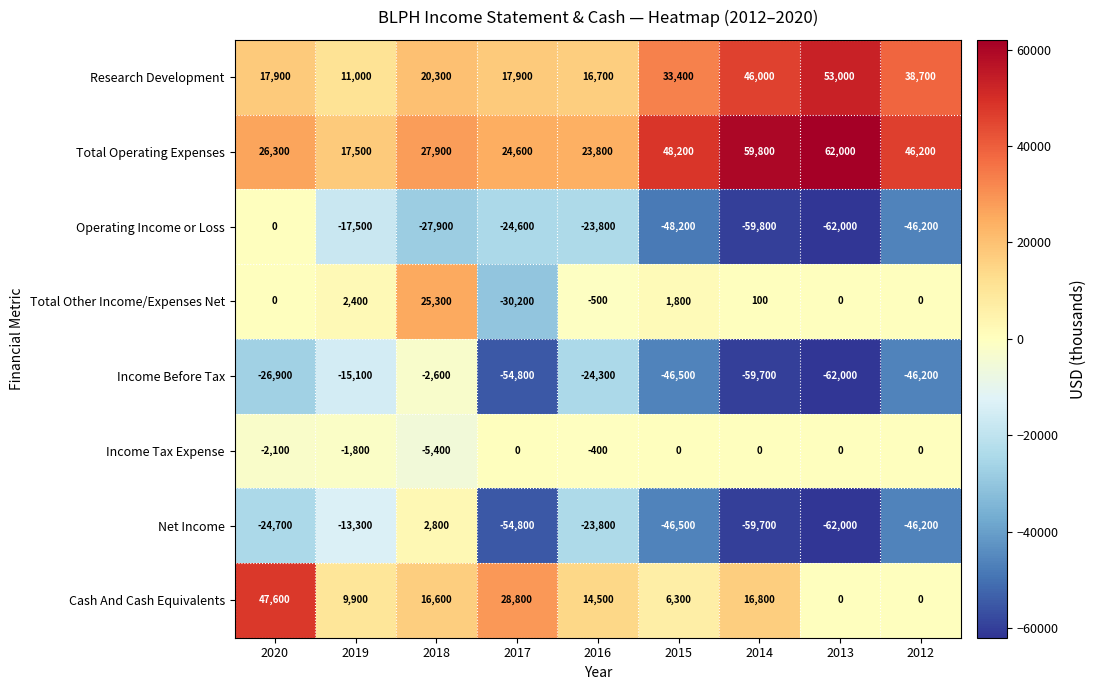

What is the difference between the maximum and minimum values in the Total Other Income/Expenses Net series?

55500